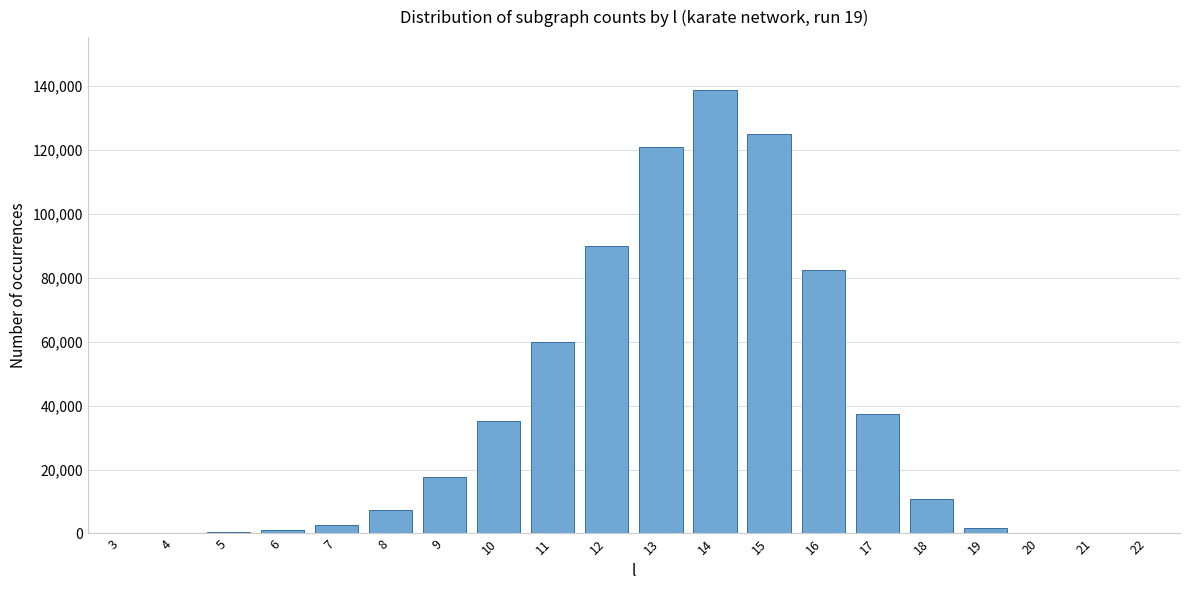

The value at 9 is 10351. True or false?

False